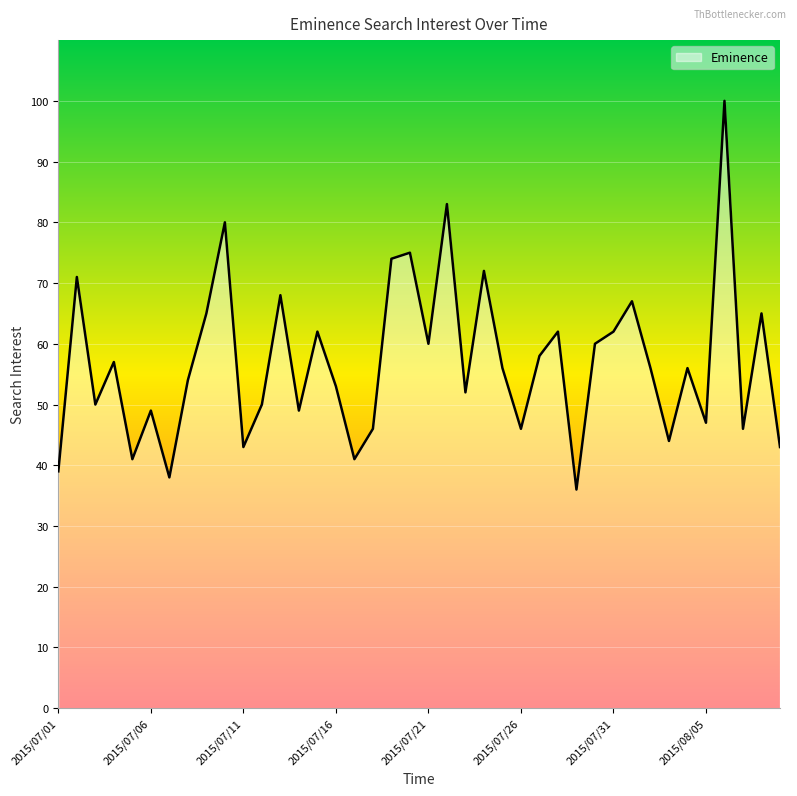

What is the difference between the maximum and minimum values?

64